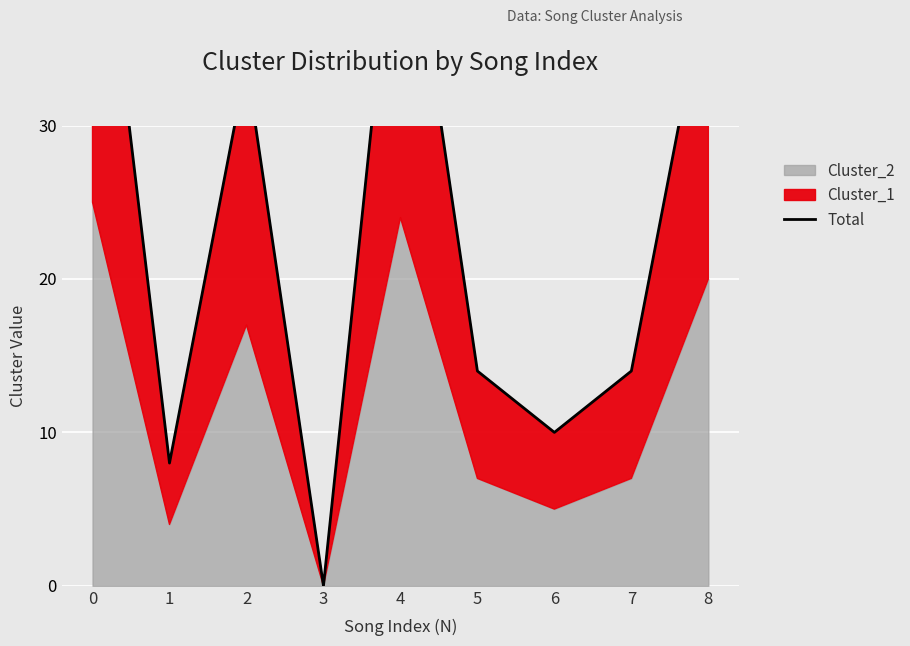

What is the sum of all values?

218